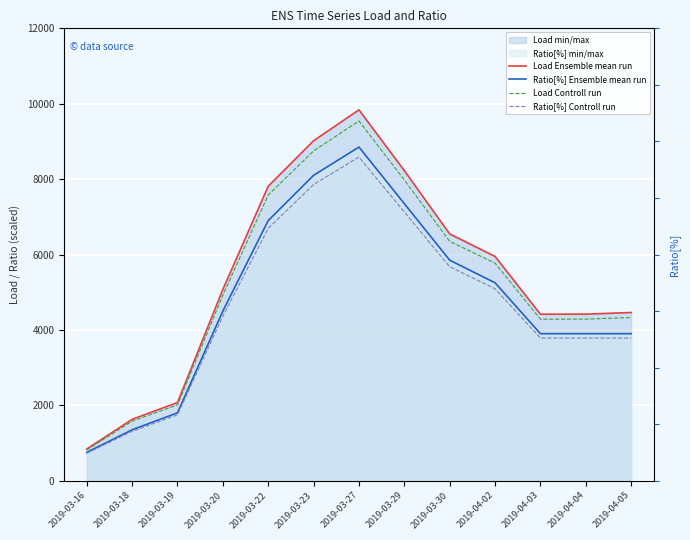

How many data points in Ratio[%] Ensemble mean run are above 4500?

6